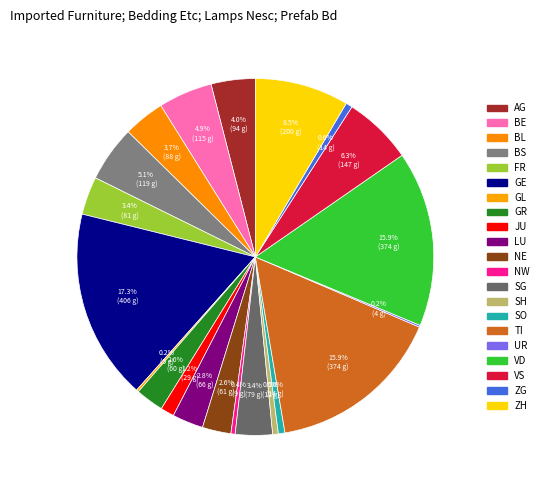

What percentage is the VS slice, to the nearest percent?

6%